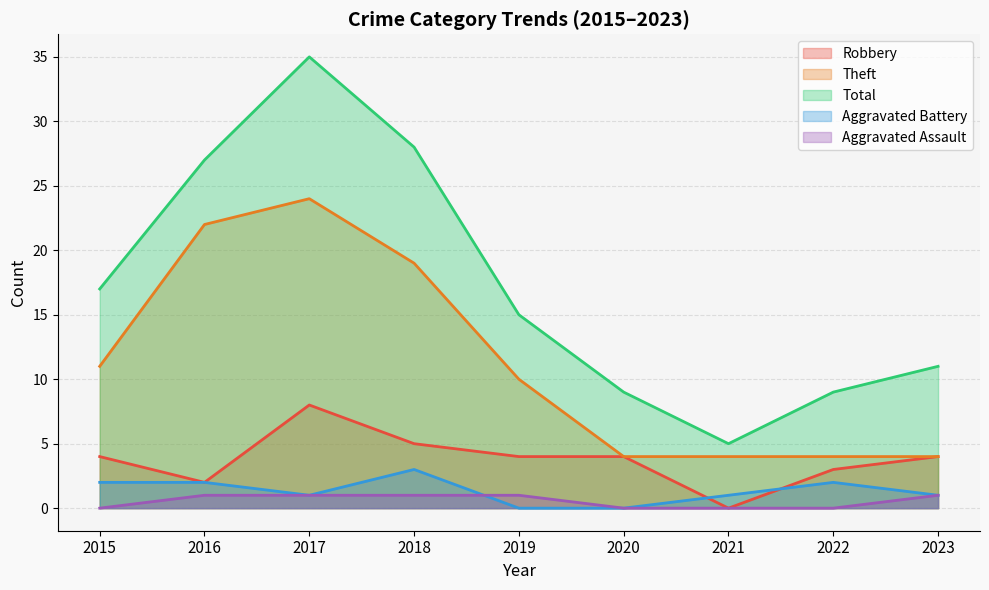

What is the value of the Robbery point at the 3rd from the left?

8